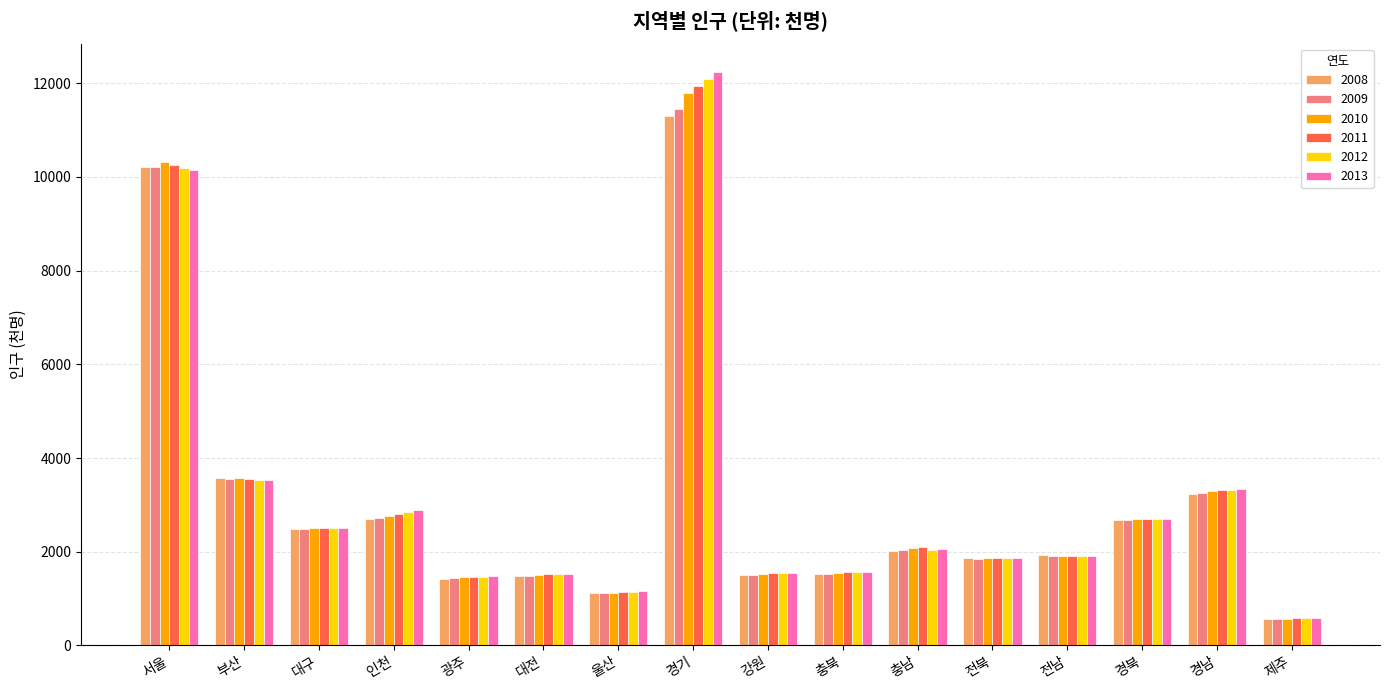

What is the difference between the second highest and second lowest values in the 2010 series?

9186